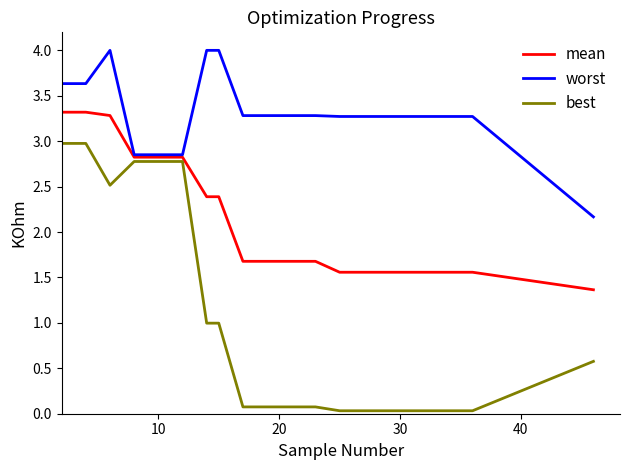

Which series has the largest range (max minus min)?

best